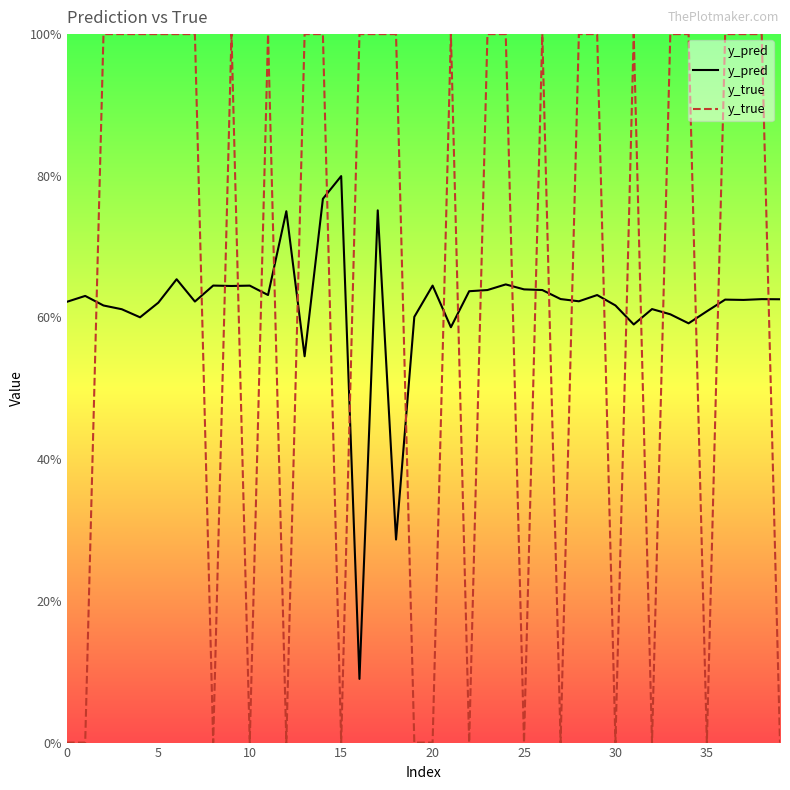

Between 35 and 32, which series saw the biggest shift?

y_true